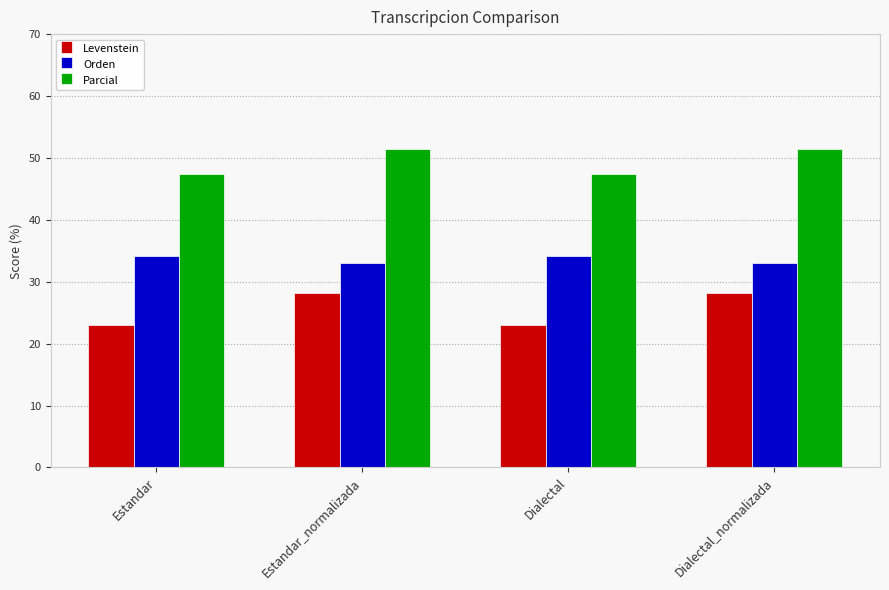

Is it true that Parcial equals 47.4 at Dialectal?

True